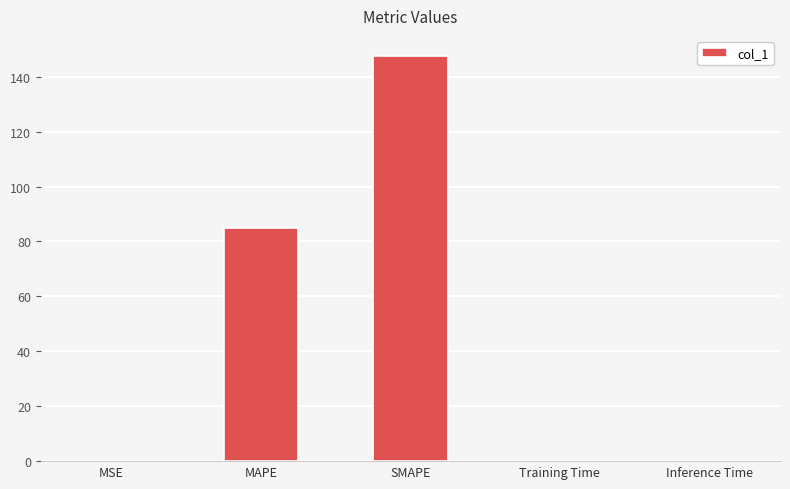

What is the sum of all values?

232.6